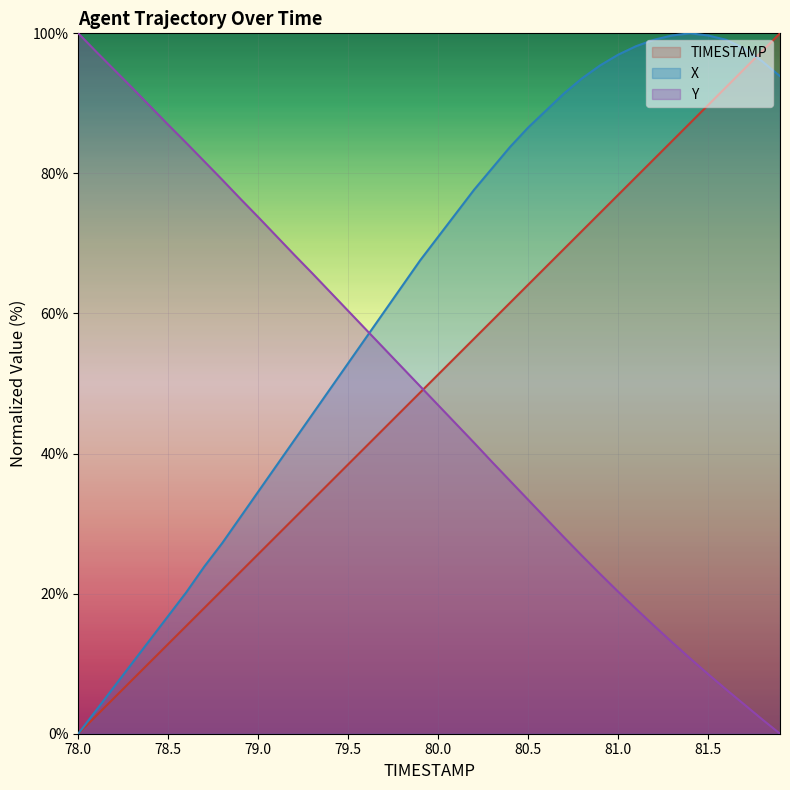

Rank the series at 79.0 from highest to lowest value.

Y, X, TIMESTAMP